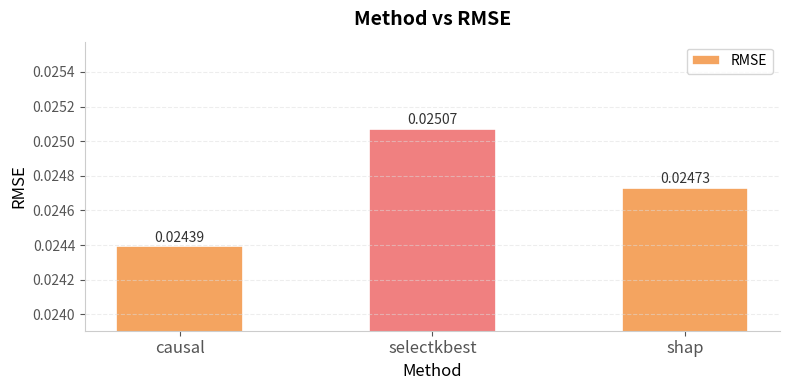

What is the label of the 2nd bar from the left?

selectkbest